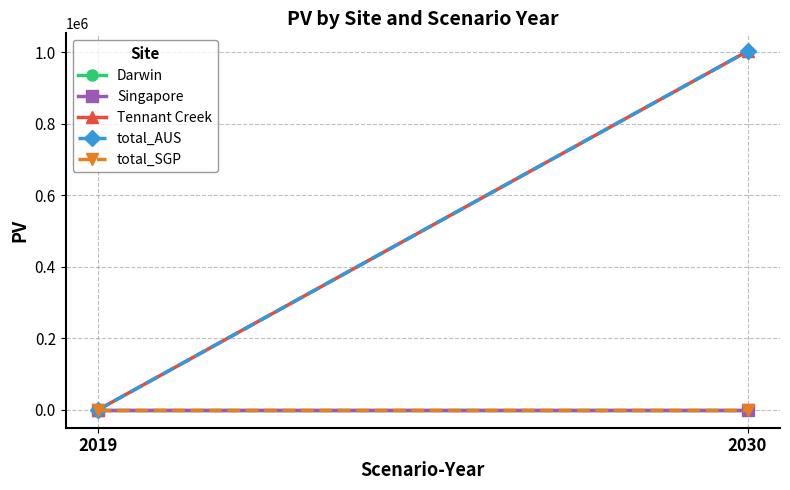

Between 2019 and 2030, which is larger?

2019